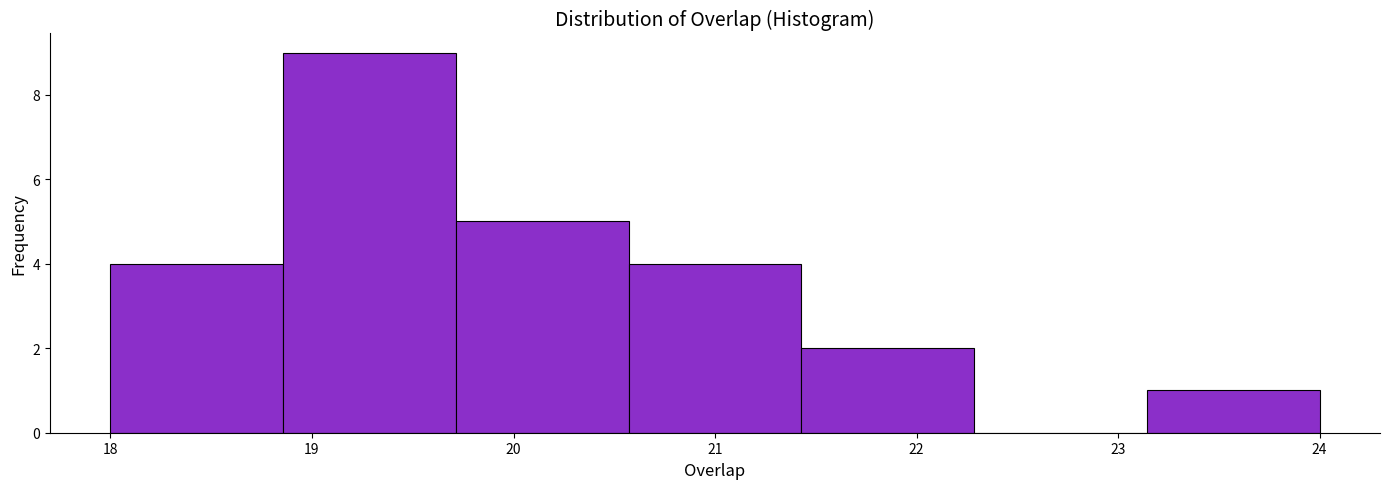

Reading left to right, list every bar in this chart as the range it spans on the x-axis followed by its height. Neither the bar edges nor the heights are printed on the chart, so give them approximately, as read against the axes.

18.0 to 18.9: 4
18.9 to 19.7: 9
19.7 to 20.6: 5
20.6 to 21.4: 4
21.4 to 22.3: 2
22.3 to 23.1: 0
23.1 to 24.0: 1